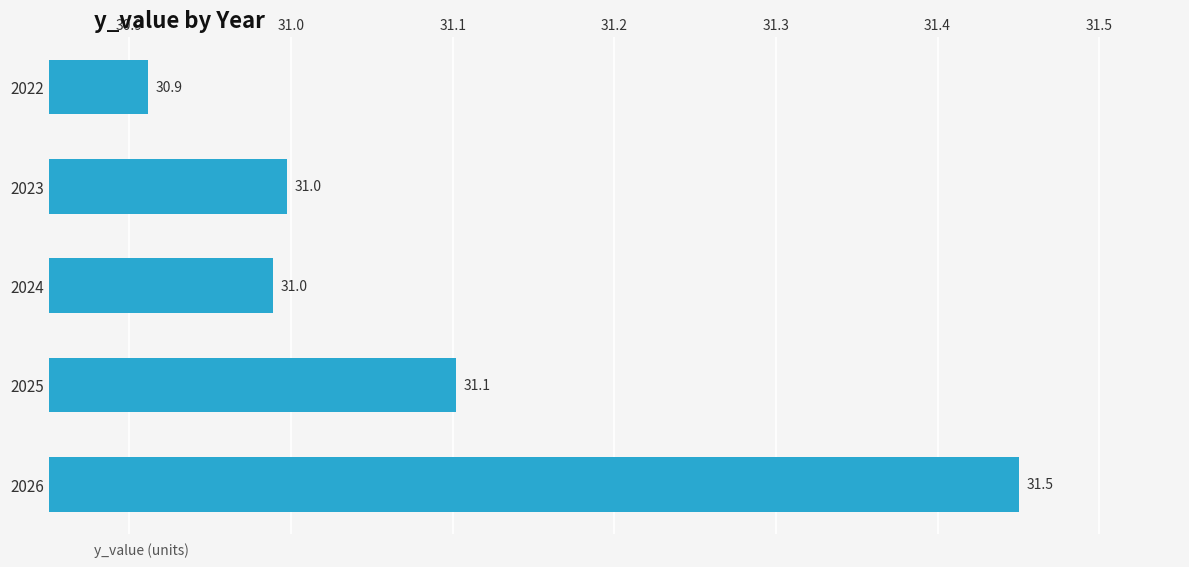

What is the value of the 2nd bar from the top?

31.0